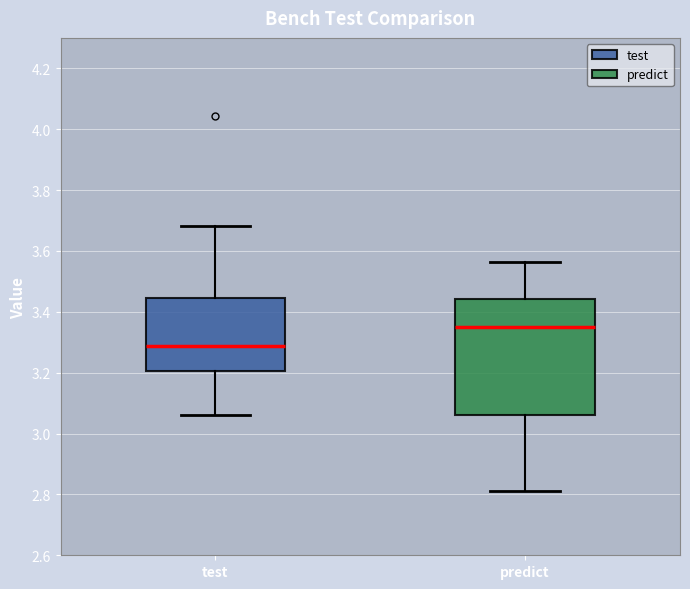

Which box's median line is the highest?

predict